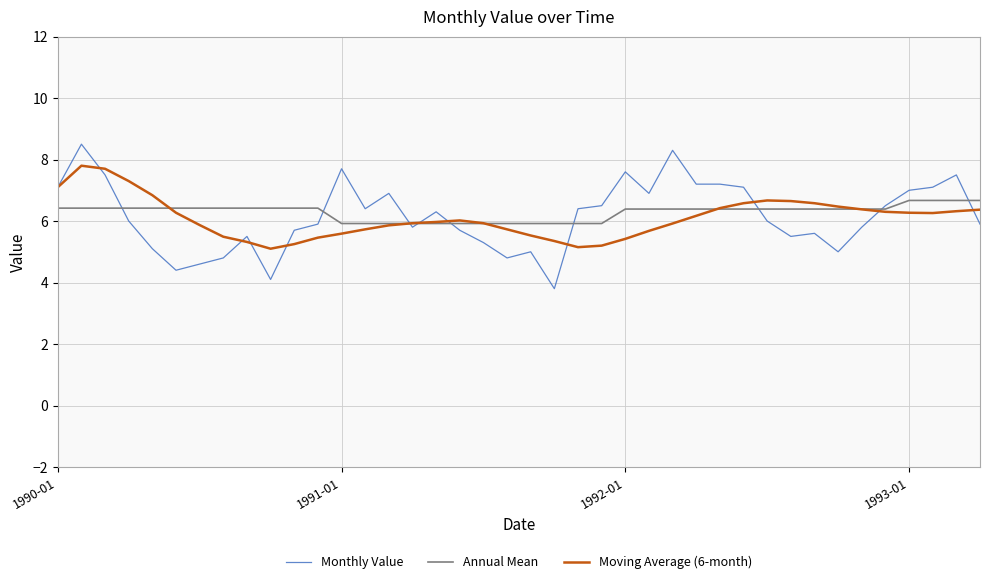

Which series has the largest range (max minus min)?

Monthly Value